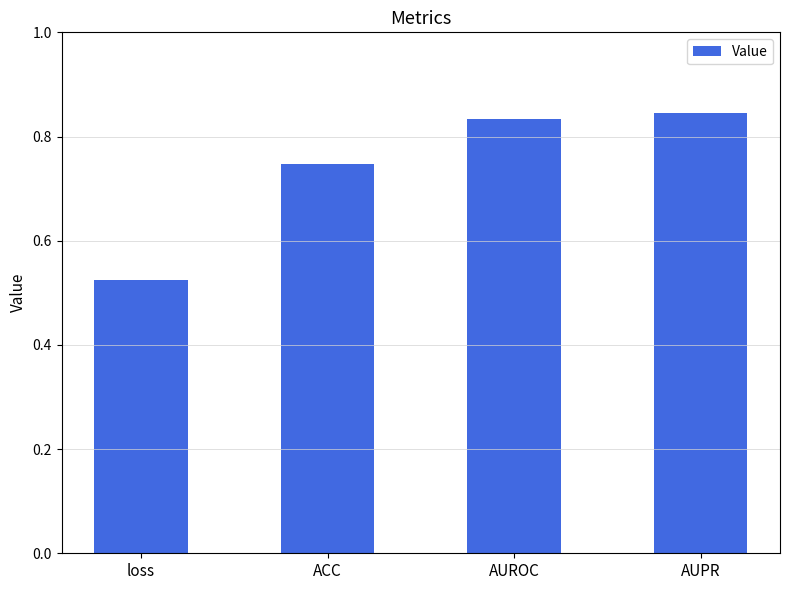

Are the bars grouped side by side (vs. stacked)?

No